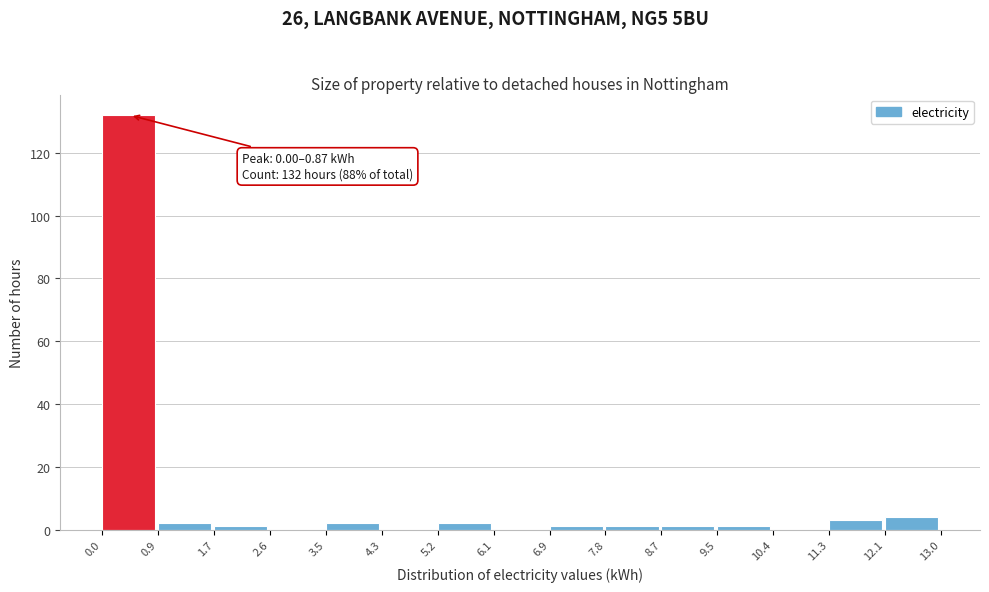

Which range on the x-axis has the tallest bar?

0.0 to 0.9